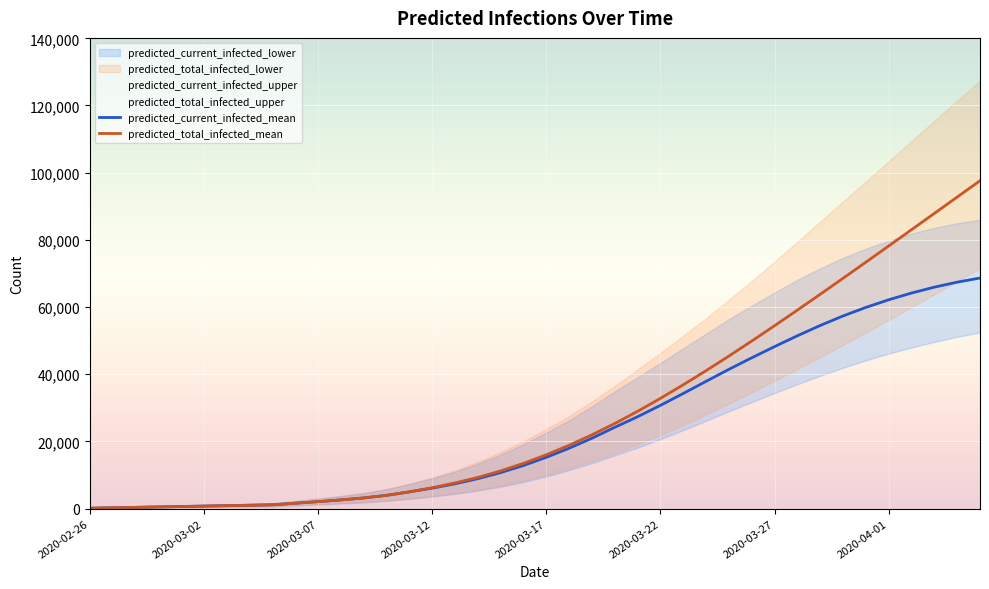

Rank the series by their maximum value, from lowest to highest.

predicted_current_infected_mean, predicted_total_infected_mean